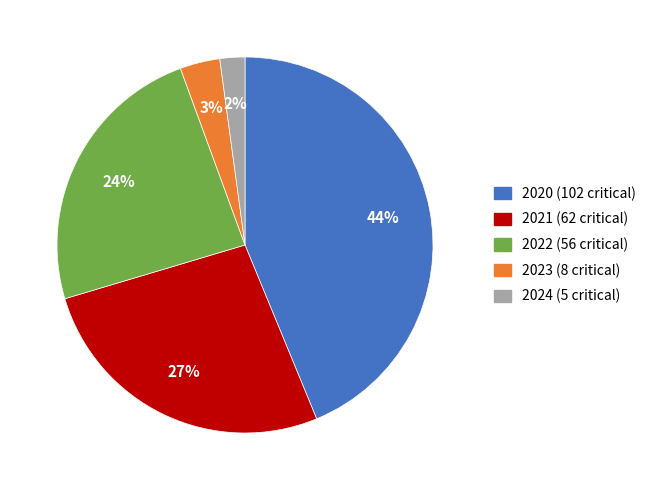

Does any single category account for the majority?

No